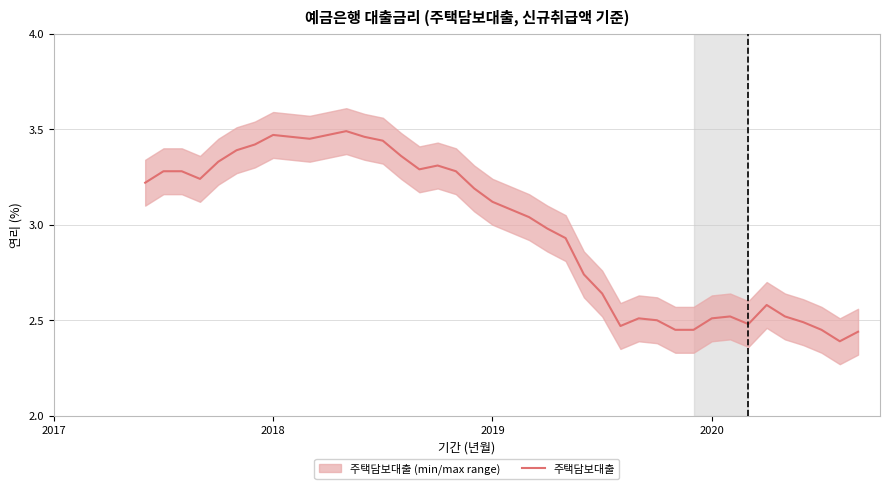

Does the chart display data point markers on the line(s)?

No